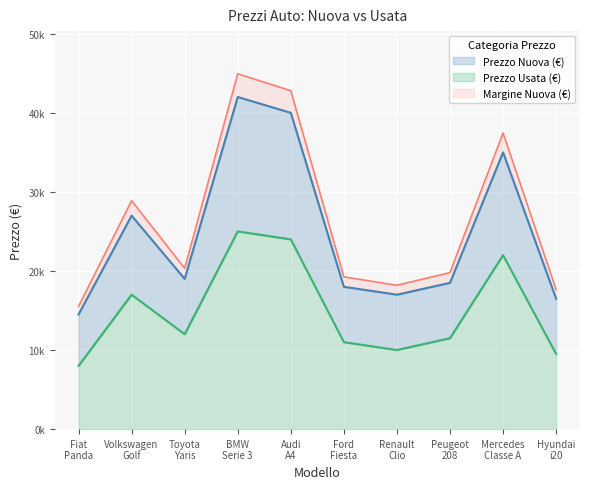

Is the value of Prezzo Nuova (€) at Hyundai i20 greater than the value of Prezzo Usata (€) at Ford Fiesta?

Yes